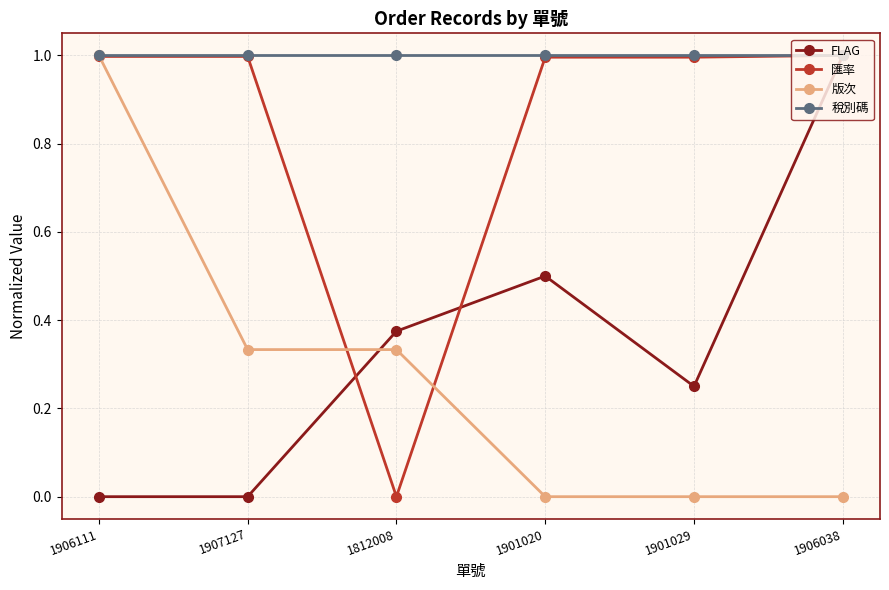

What is the average value of the 匯率 series?

0.8